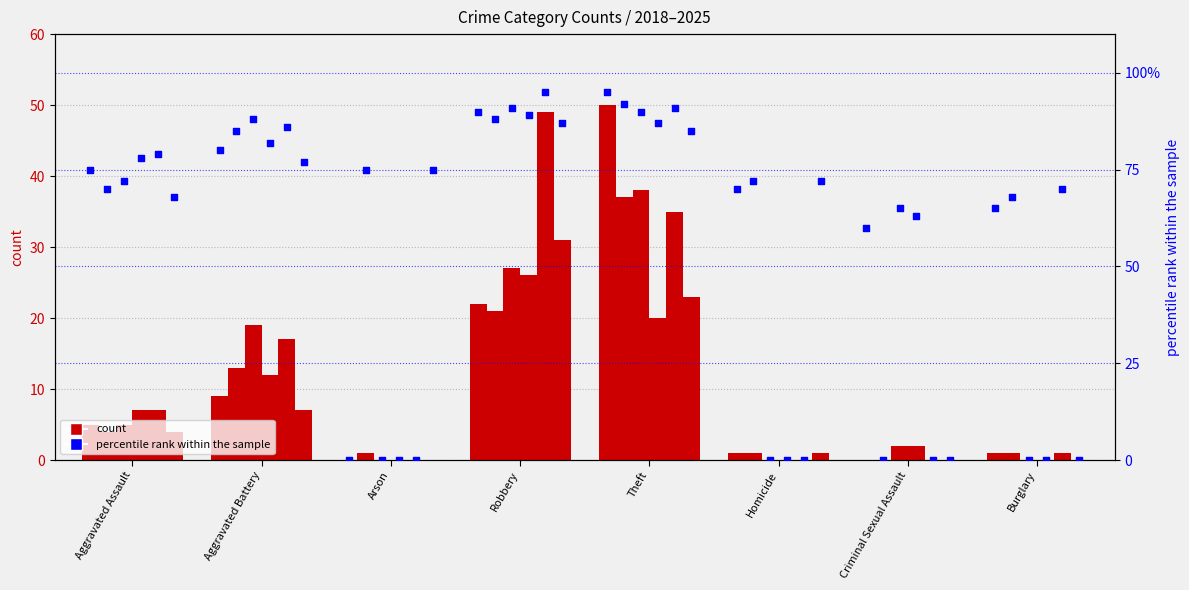

What is the ratio of the value at Aggravated Battery to the value at Criminal Sexual Assault?

1.3